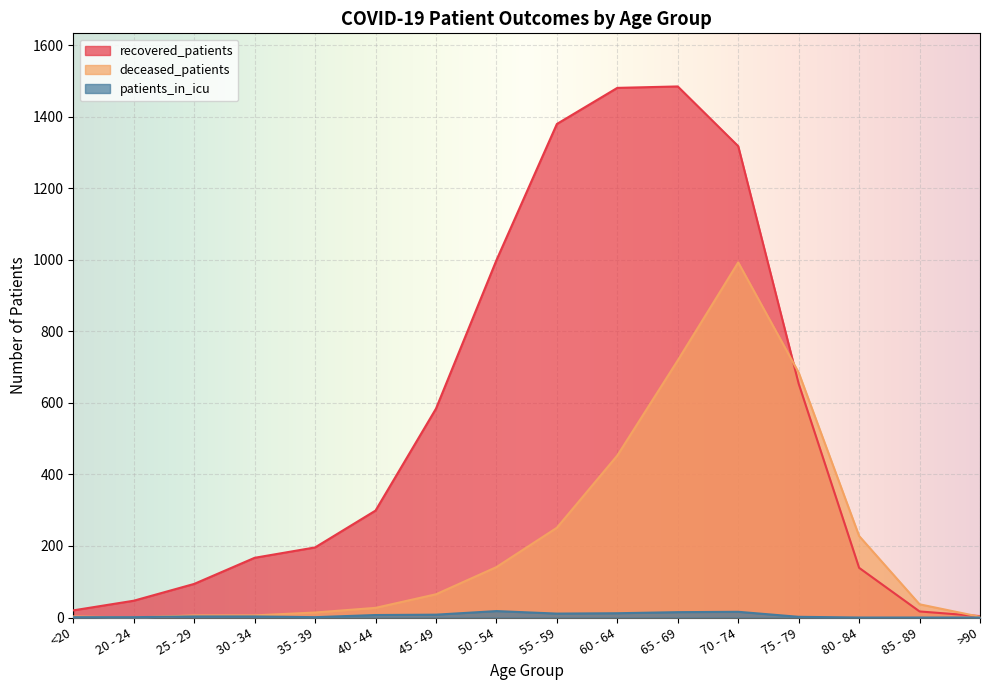

Read the deceased_patients value at 70 - 74, to the nearest 10.

990